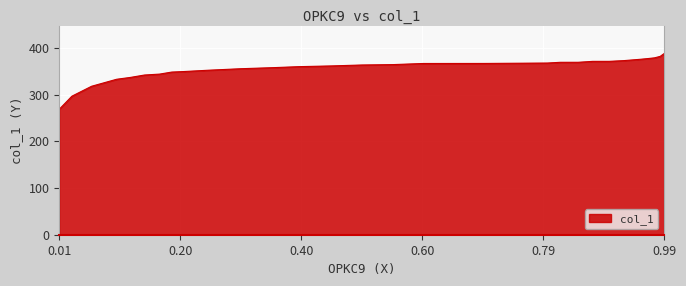

What is the greatest value displayed?

388.1